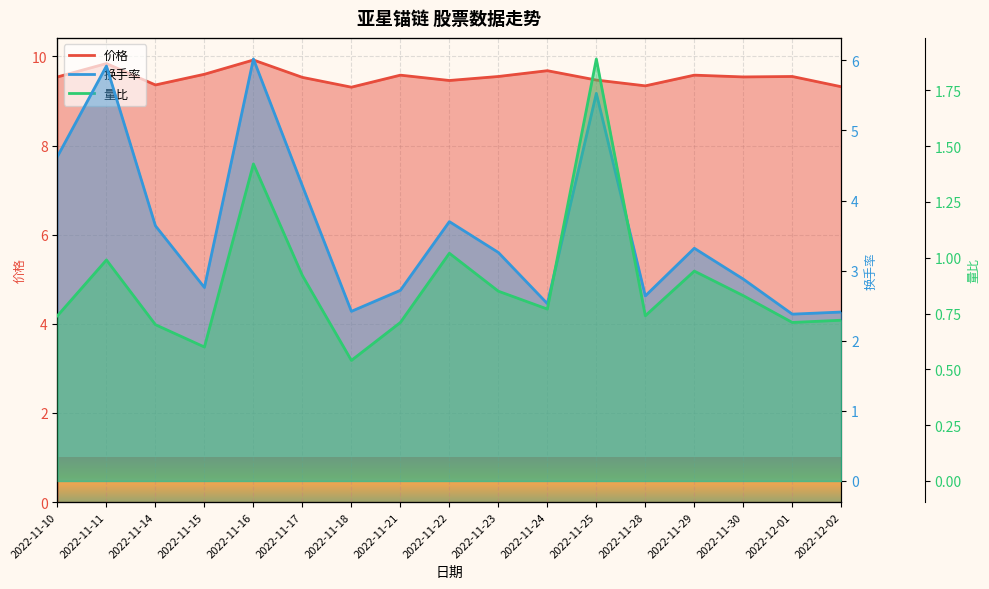

What is the label of the 3rd point from the right?

2022-11-30